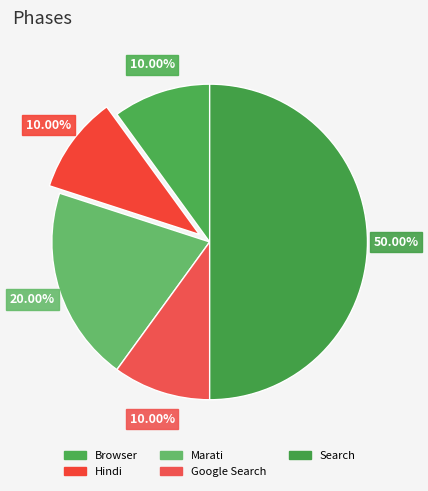

Combined, do Search and Marati account for over 50%?

Yes